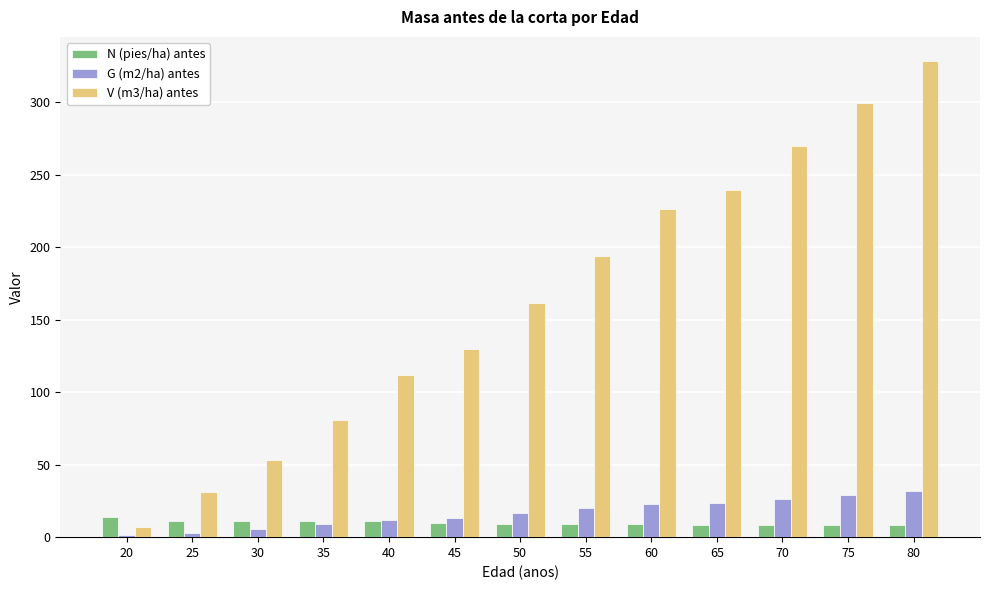

Is it true that V (m3/ha) antes equals 61.9 at 40?

False